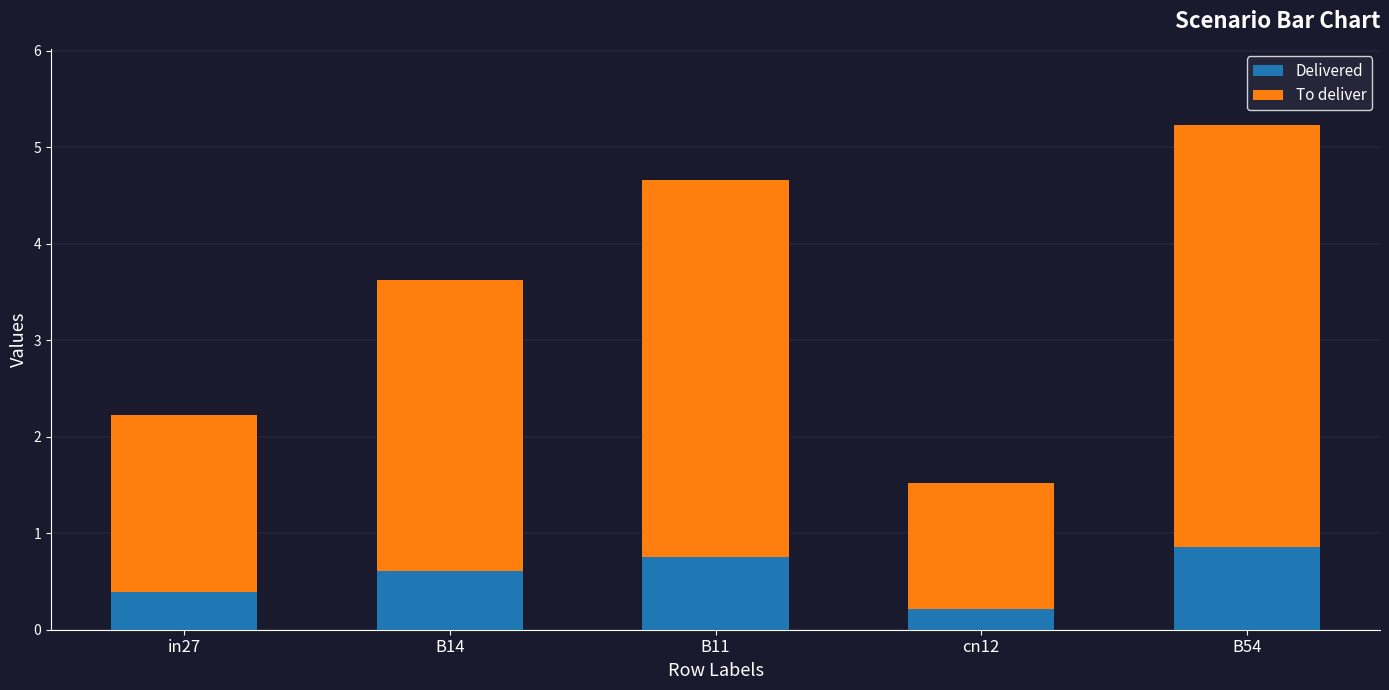

What is the sum of the Delivered values at cn12 and B54?

1.1